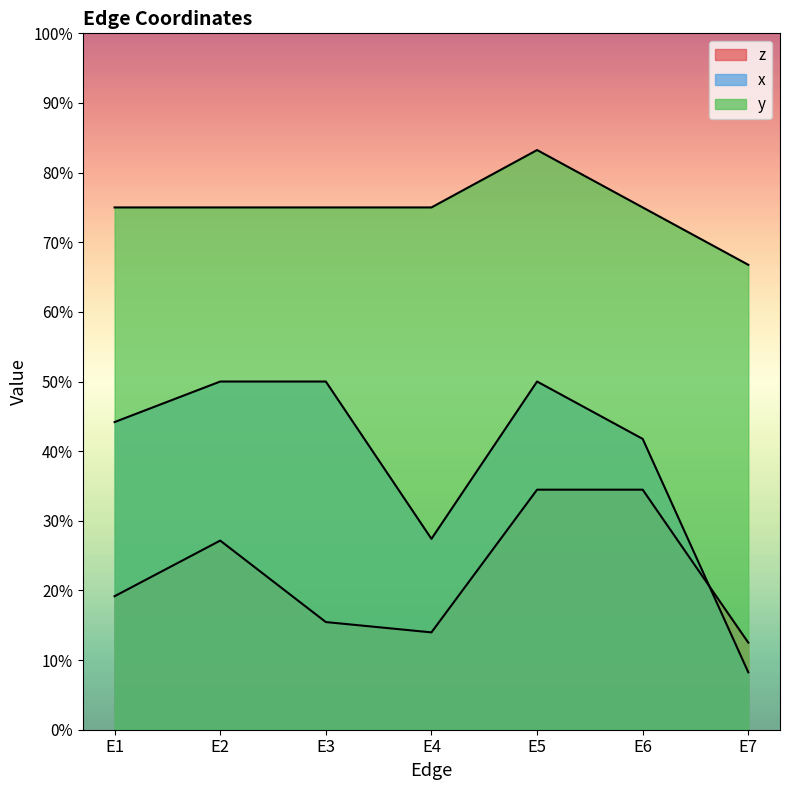

How many interior local peaks does the y series have?

1